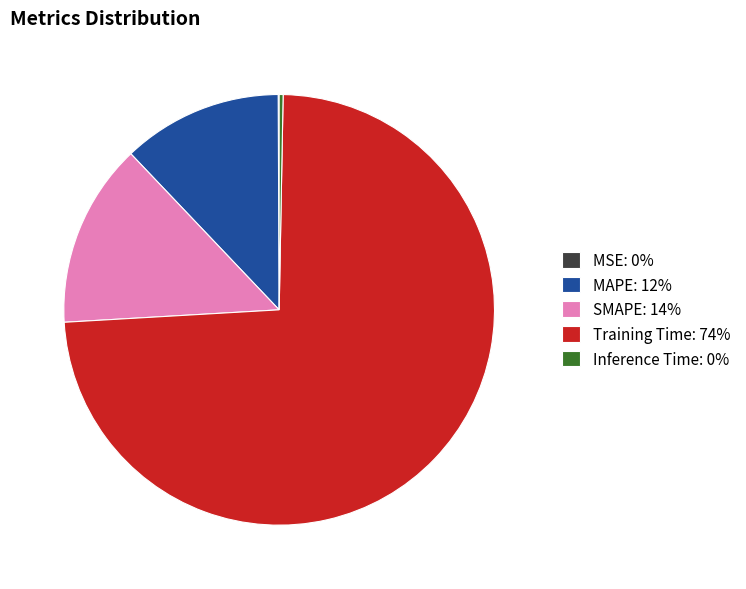

Is there any slice that represents more than half of the pie?

Yes